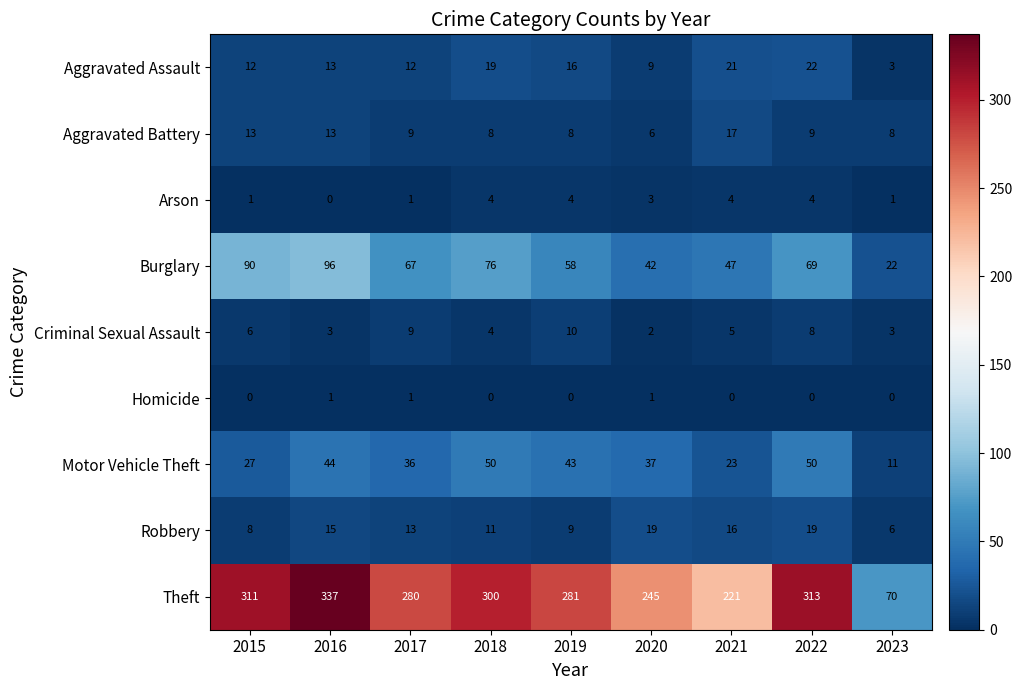

Which label corresponds to the largest value in the chart?

2016